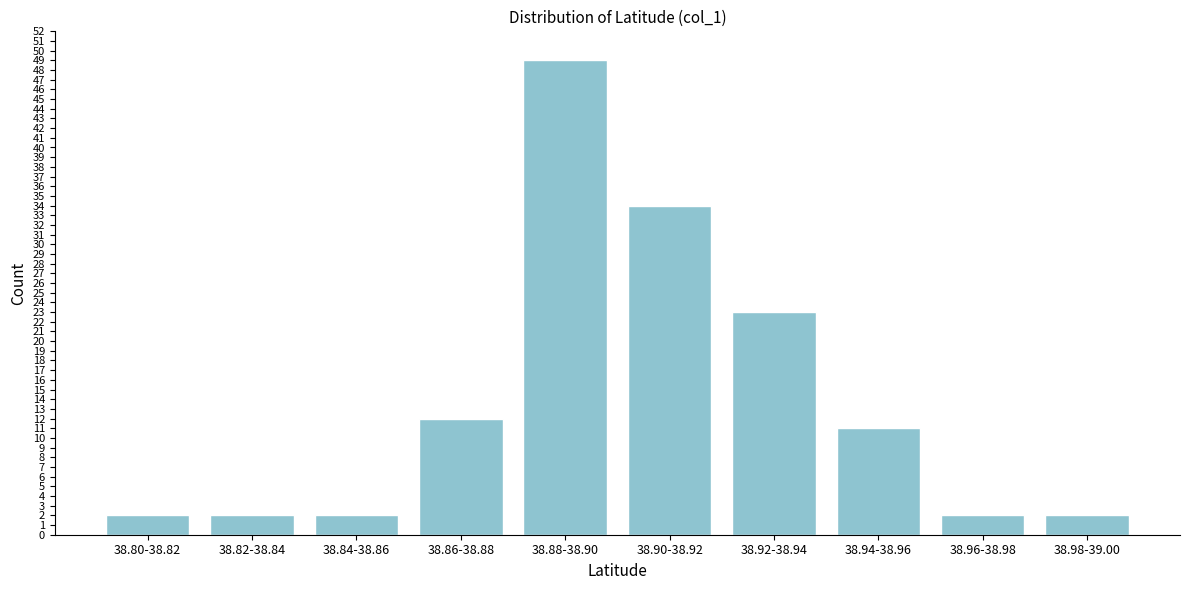

Reading left to right, transcribe all the data shown in this chart.

2	2	2	12	49	34	23	11	2	2